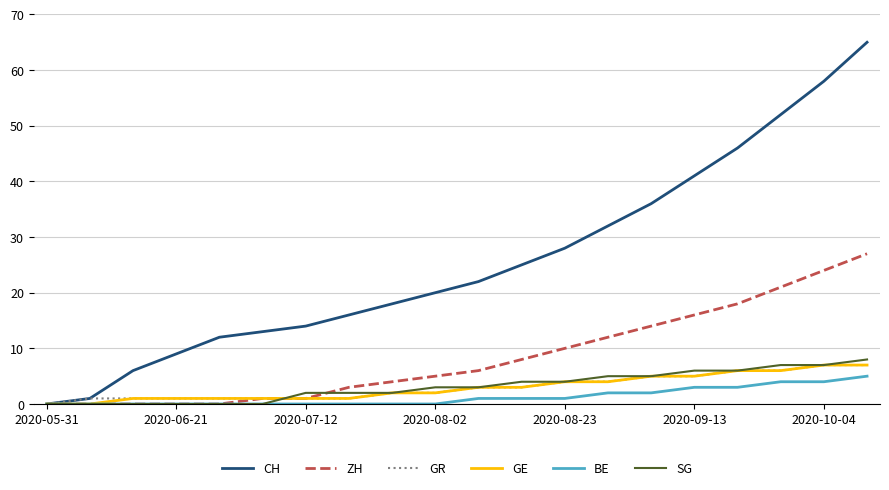

Which series has the largest range (max minus min)?

CH